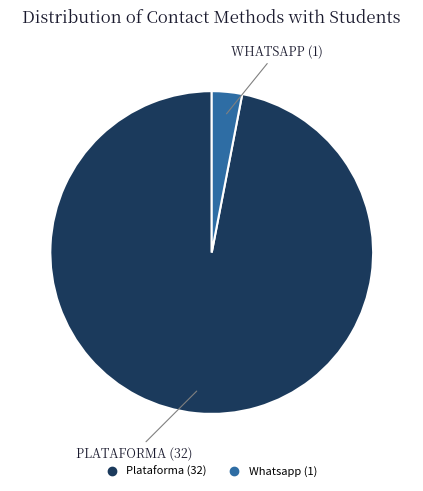

Does any single category account for the majority?

Yes